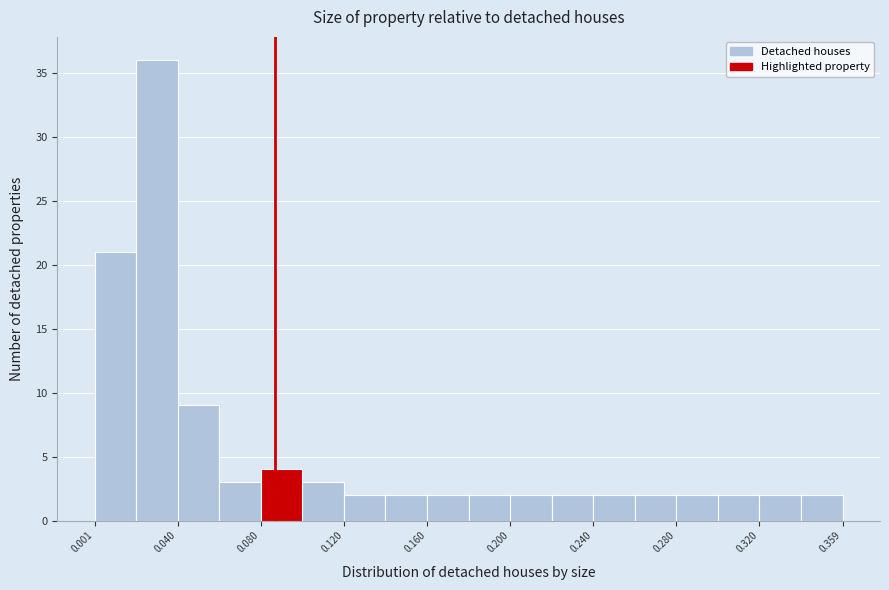

Read against the x-axis, roughly where is the centre of the tallest bar?

0.030